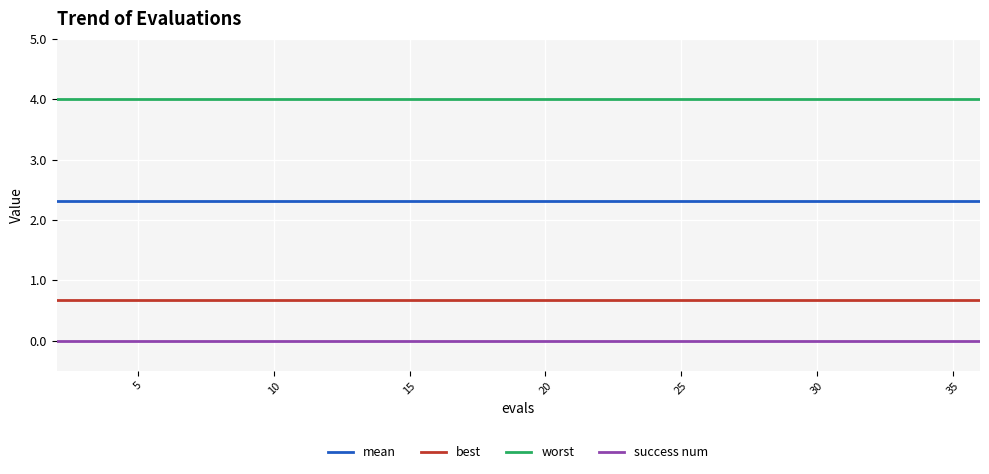

List the series in order of their overall mean, lowest first.

success num, best, mean, worst